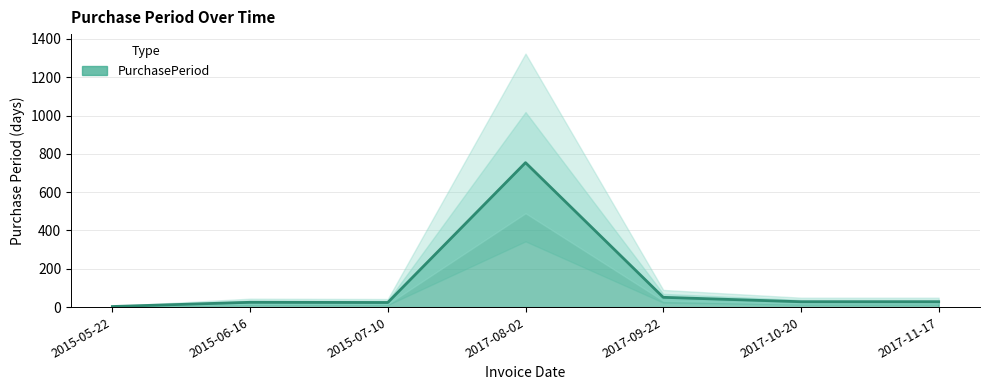

The value at 2015-06-16 is 40. True or false?

False